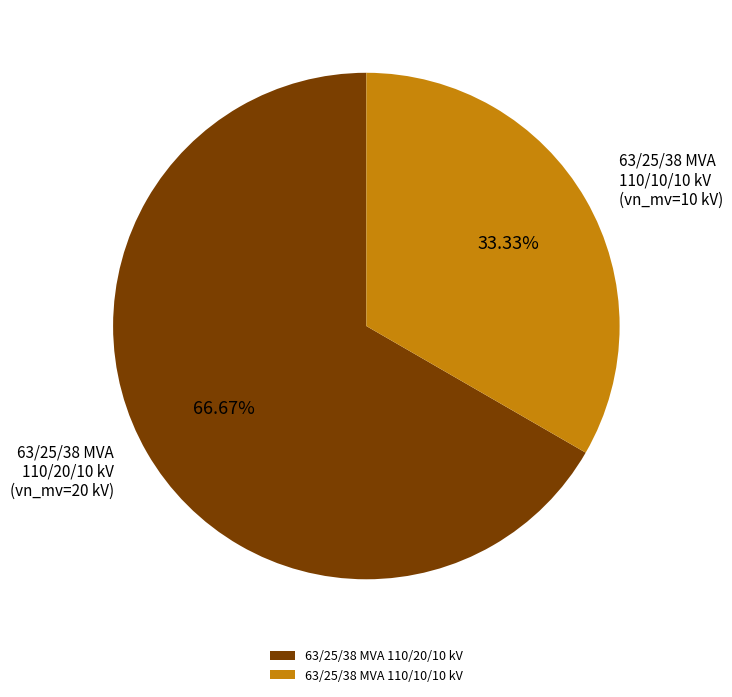

Which has a higher value, 63/25/38 MVA 110/10/10 kV or 63/25/38 MVA 110/20/10 kV?

63/25/38 MVA 110/20/10 kV